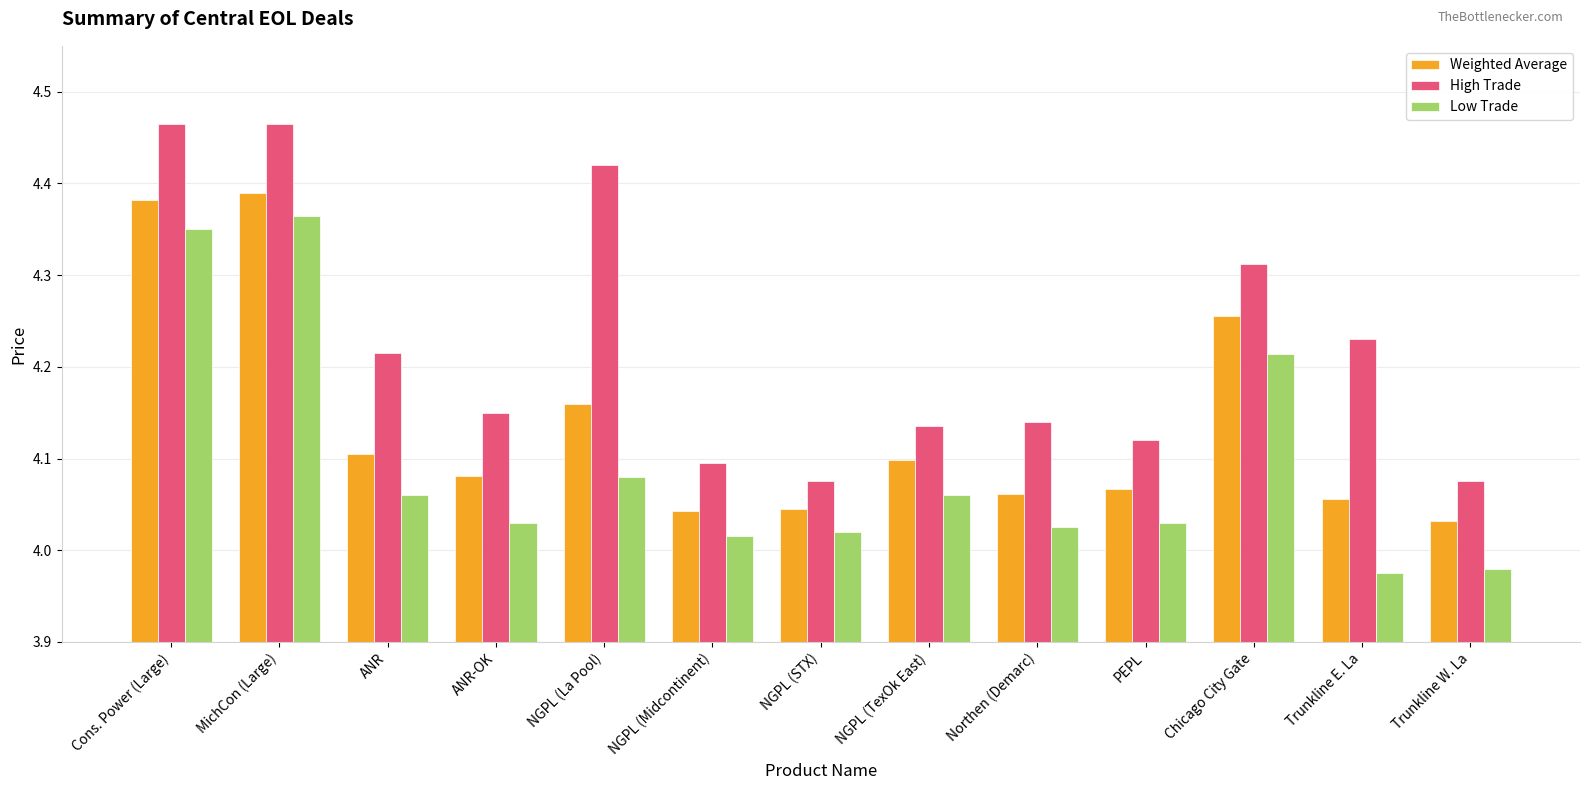

Between NGPL (TexOk East) and Chicago City Gate, which series saw the biggest shift?

High Trade